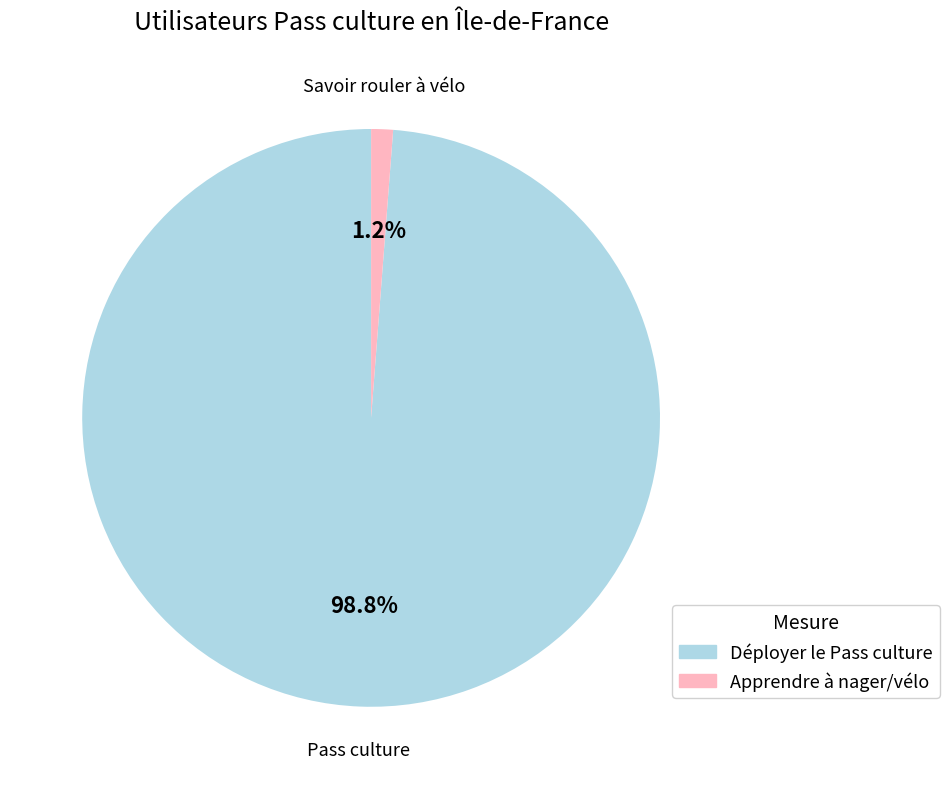

Is there a majority slice in this chart?

Yes